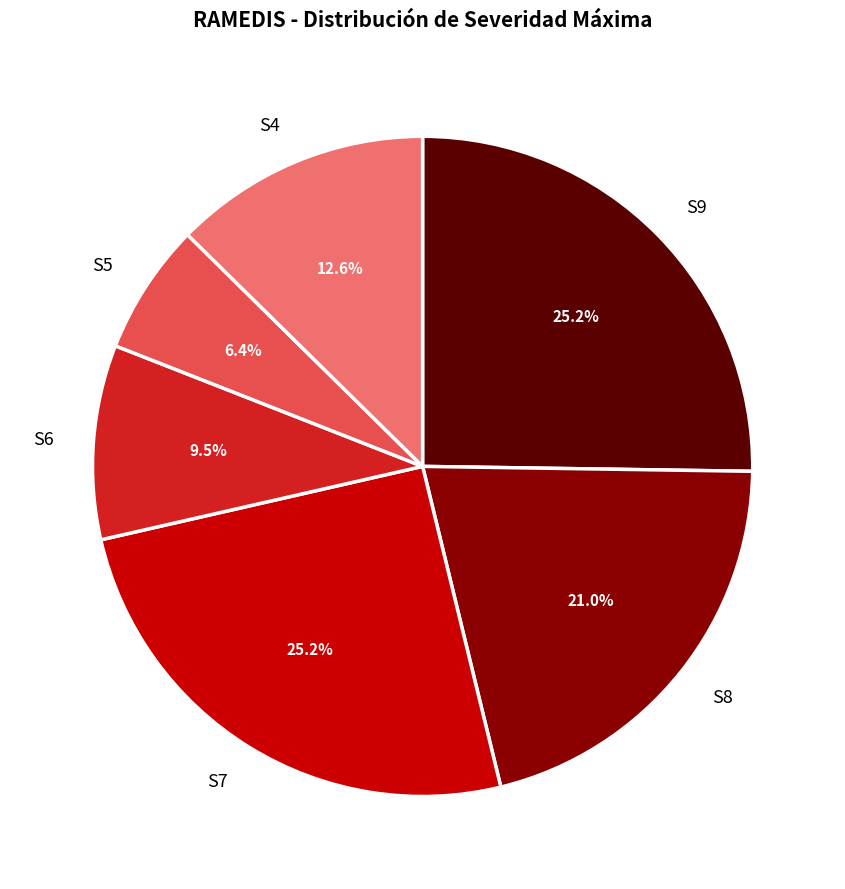

What portion of the pie excludes S7?

74.8%